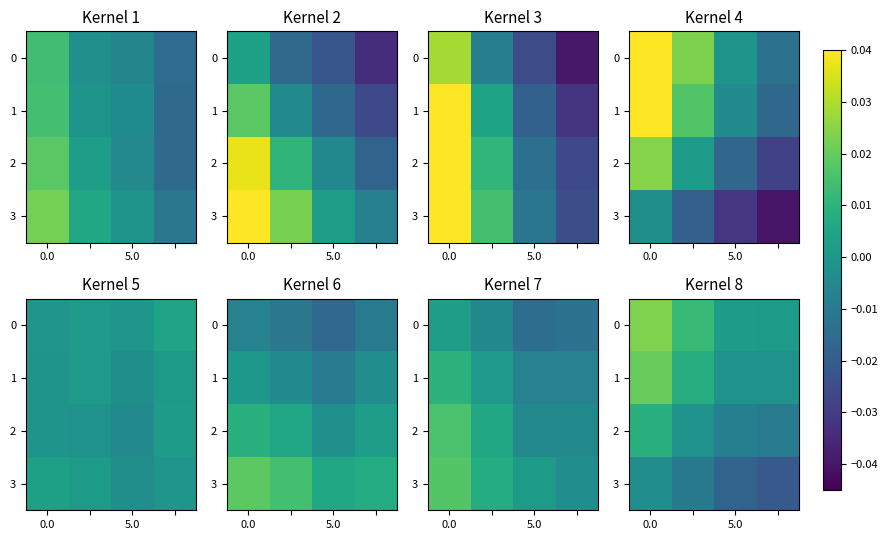

The value of 2 at 0.0 is 0.0. True or false?

False